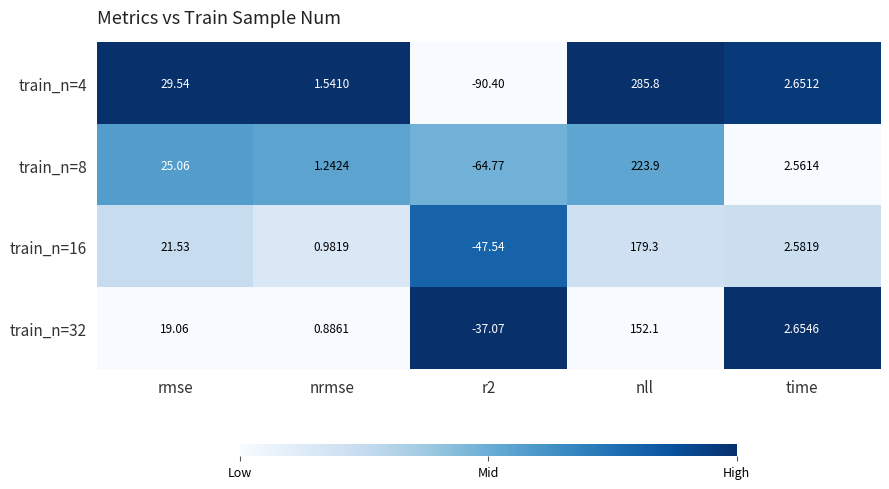

At which label does train_n=16 reach its peak?

nll